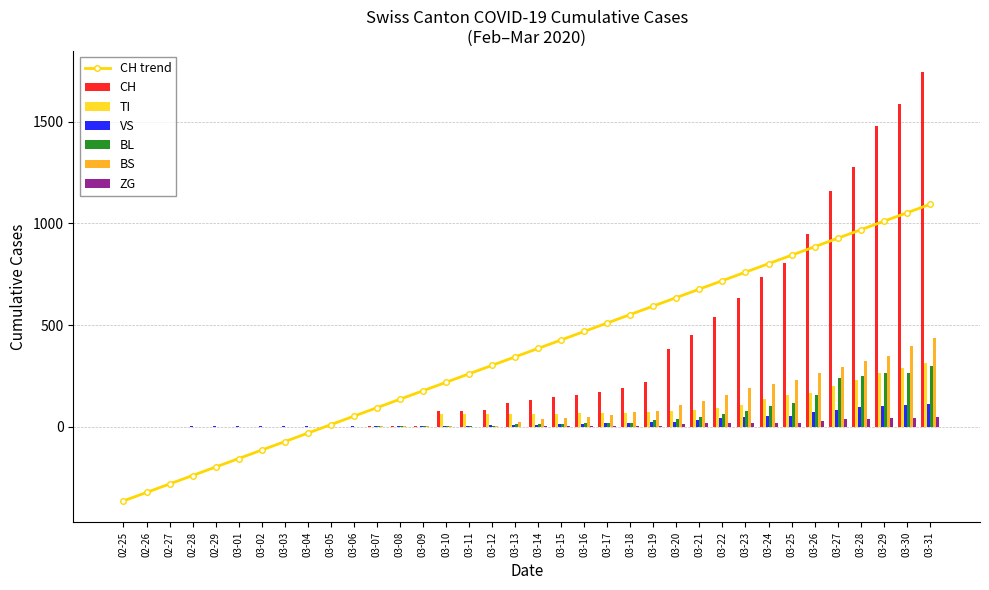

What is the label of the 12th bar from the right?

03-20